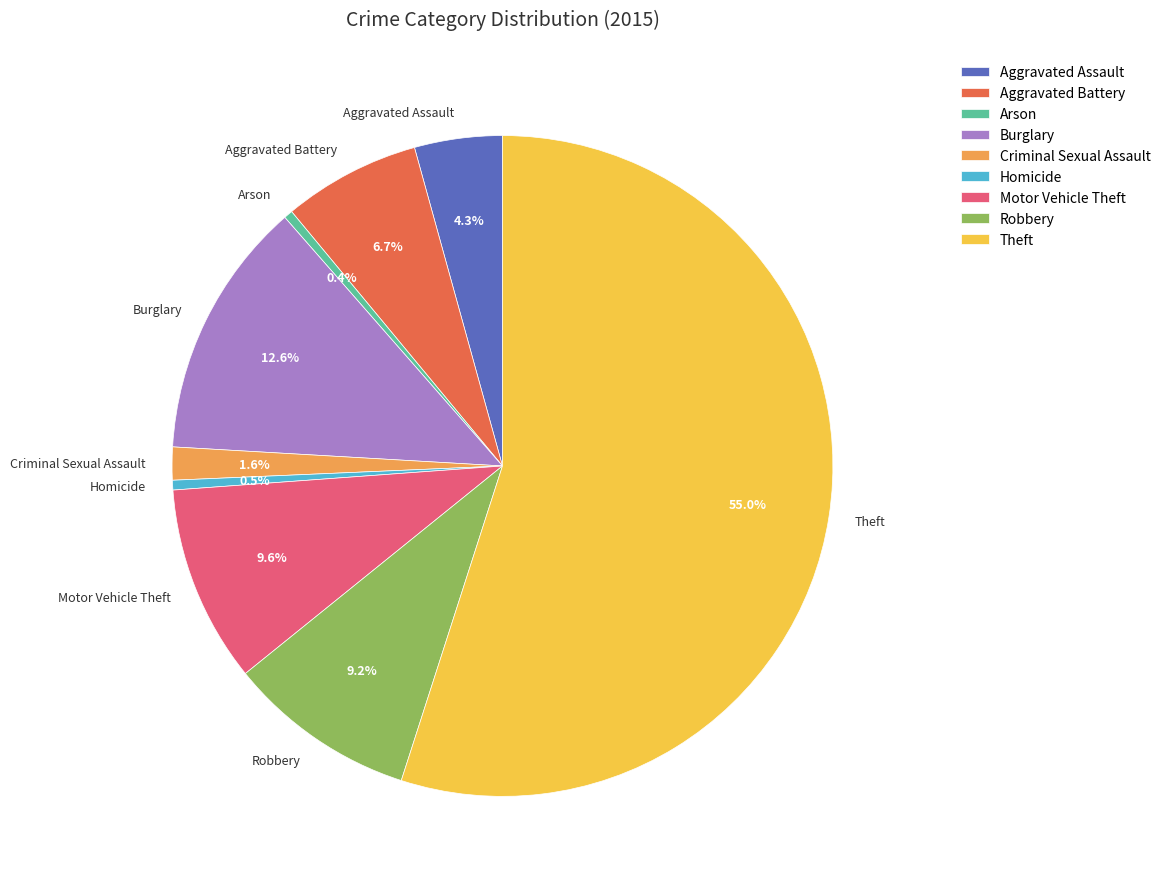

Is there a majority slice in this chart?

Yes